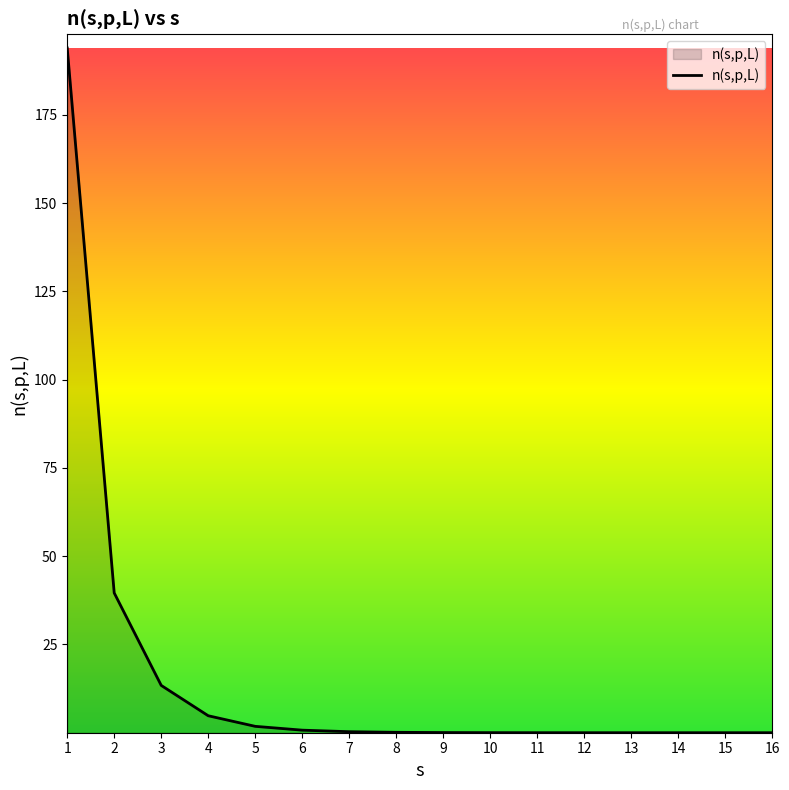

What is the greatest value displayed?

193.9